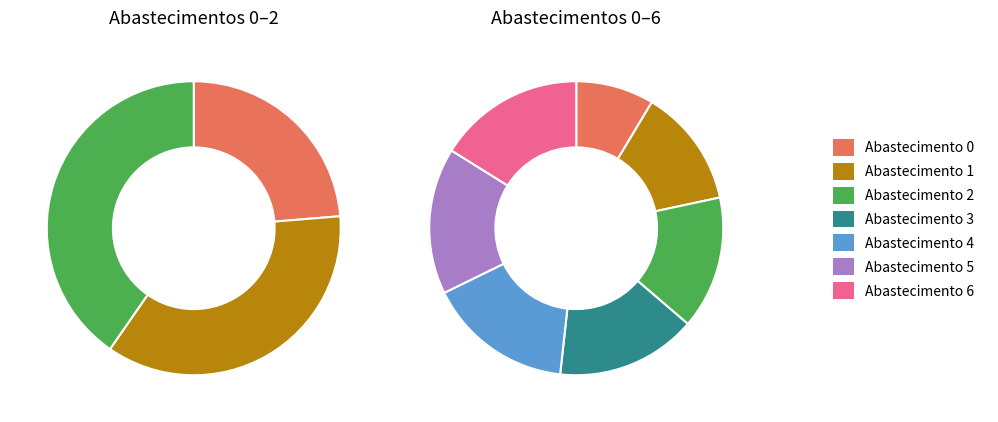

Count the number of slices in the pie.

7